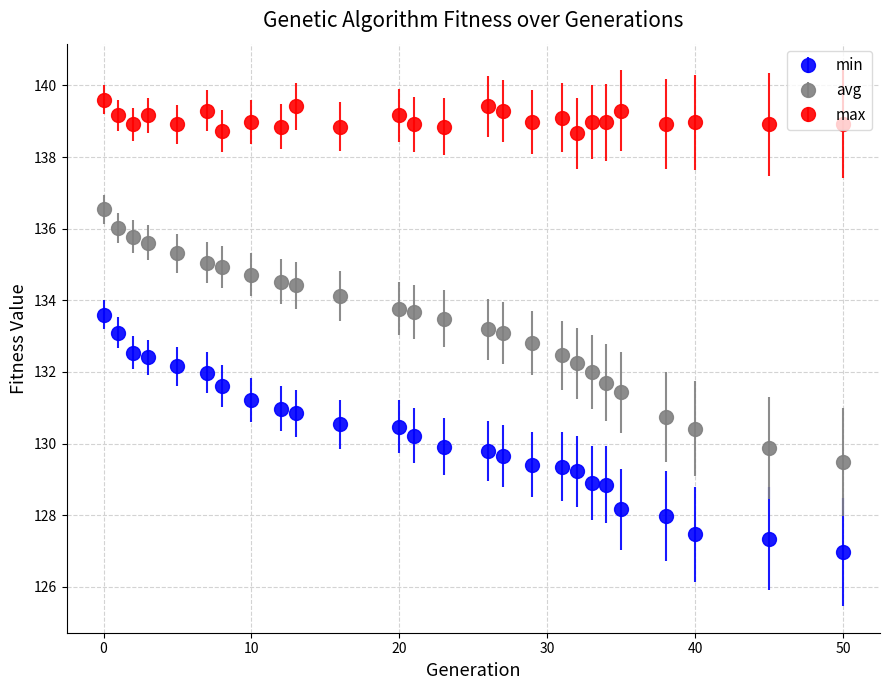

Which series has the largest range (max minus min)?

avg